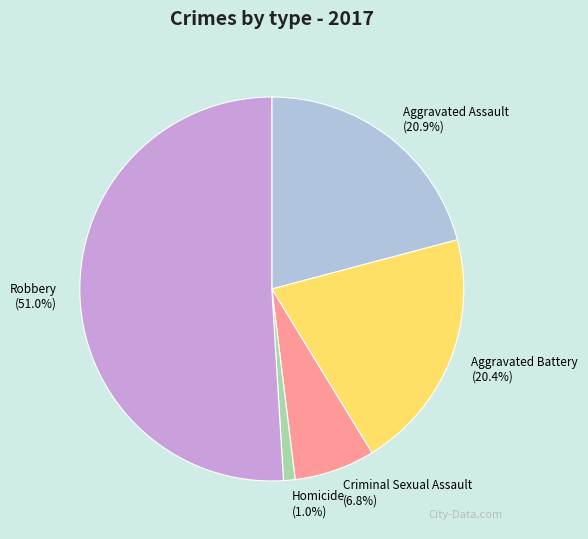

What is the smallest slice in the pie chart?

Homicide